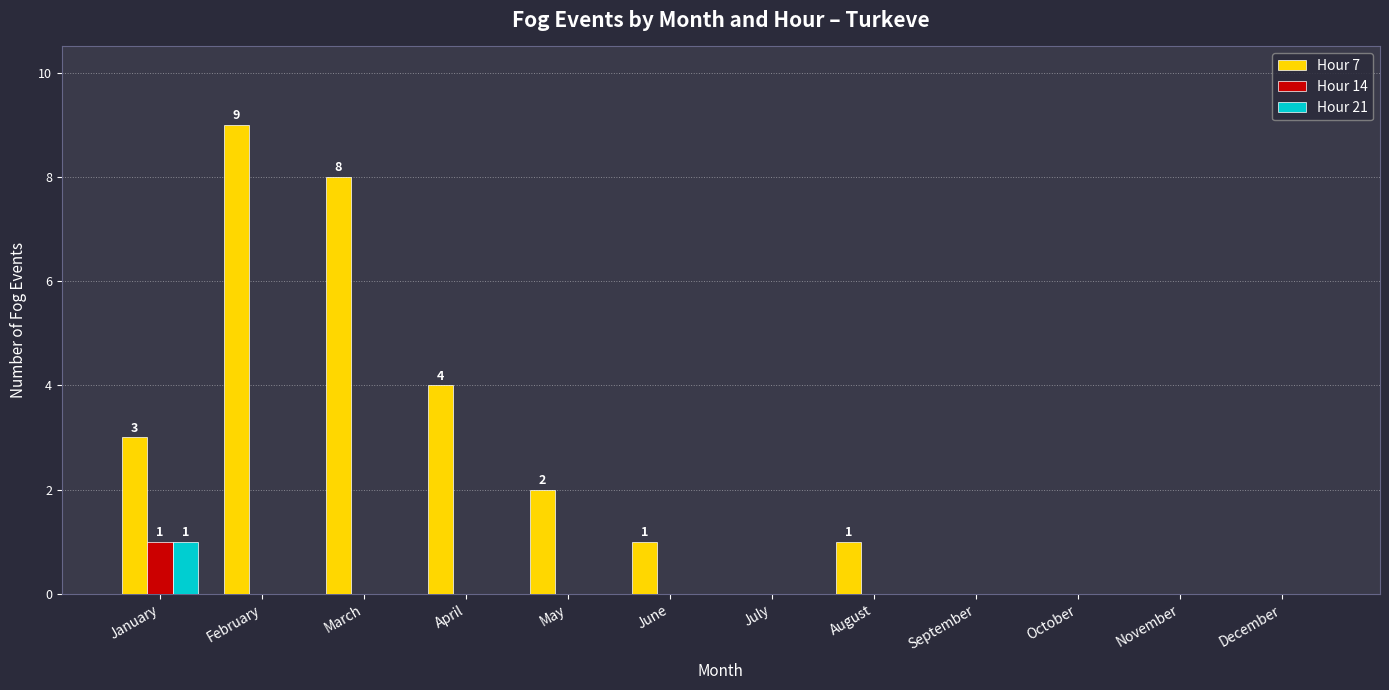

What is the maximum value shown in the chart?

9